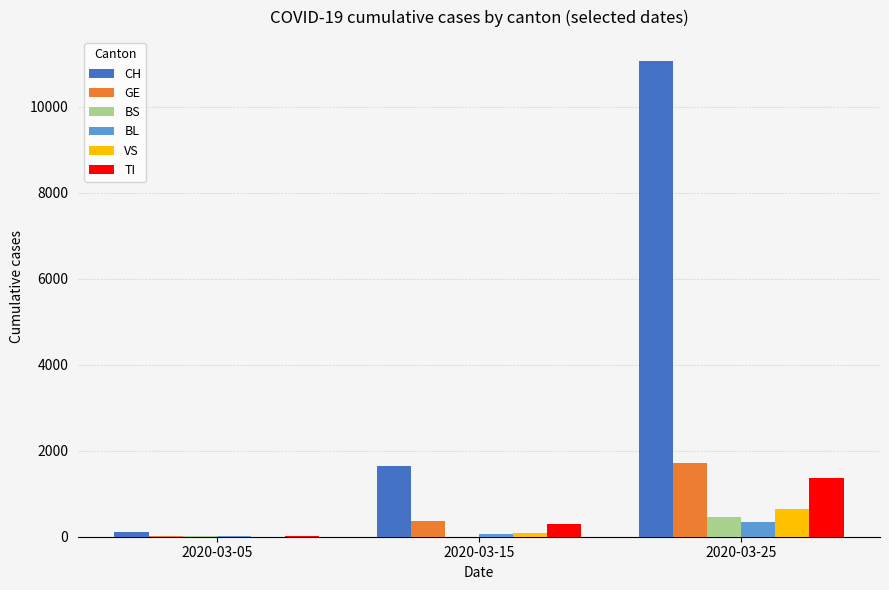

Where is CH nearest to the value 5581?

2020-03-15